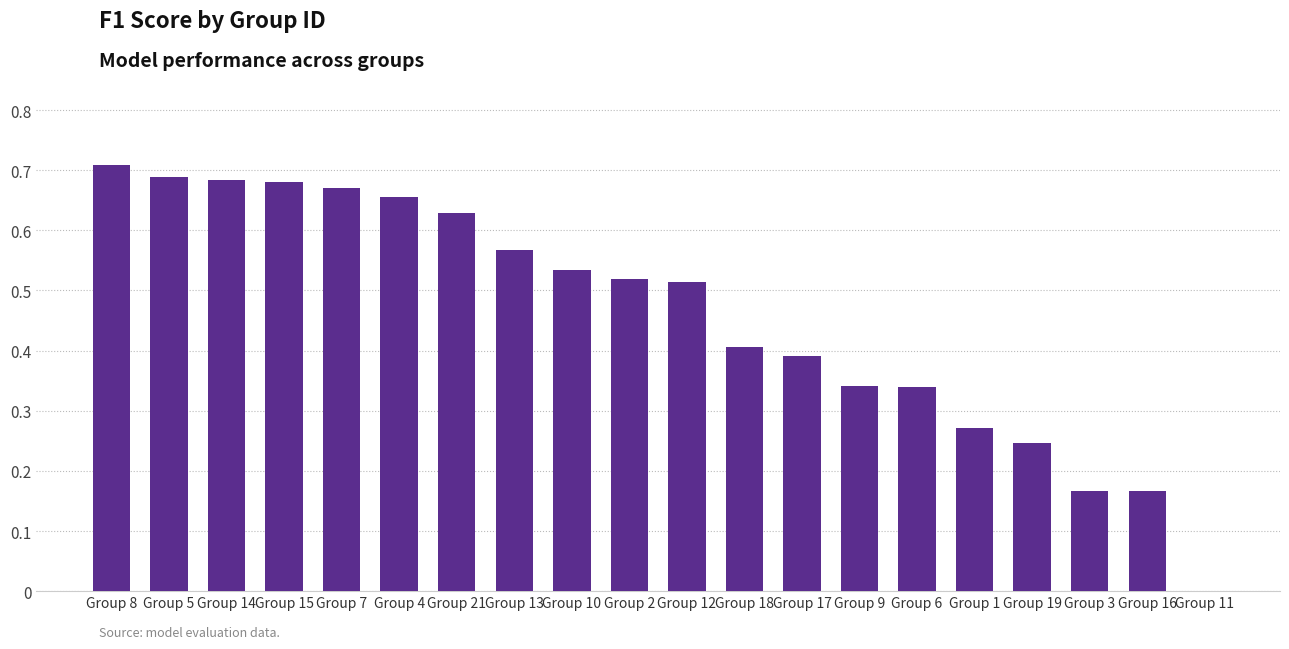

True or false: the data shows 0.2 at Group 7.

False